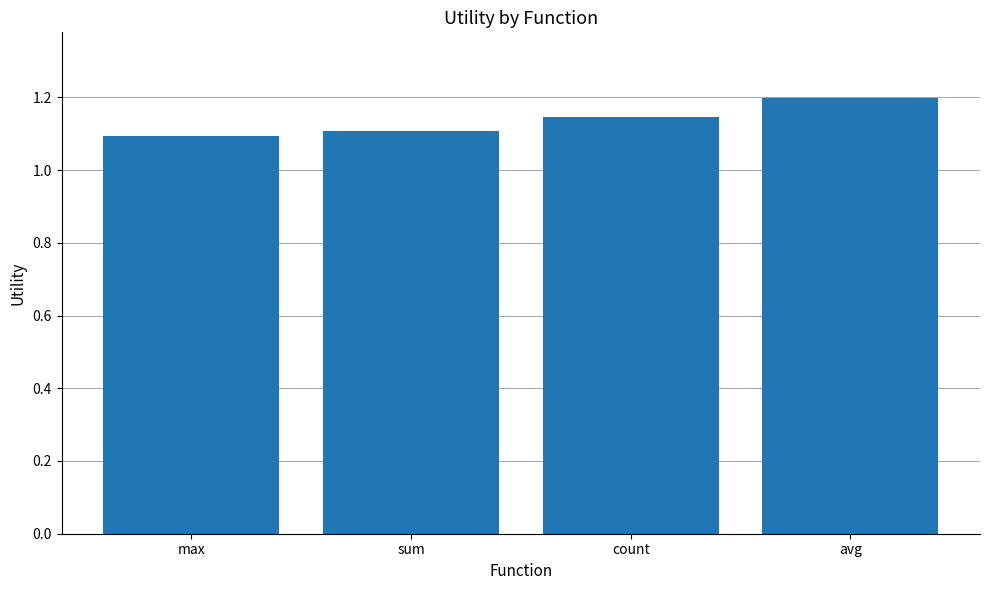

What is the sum of all values?

4.5